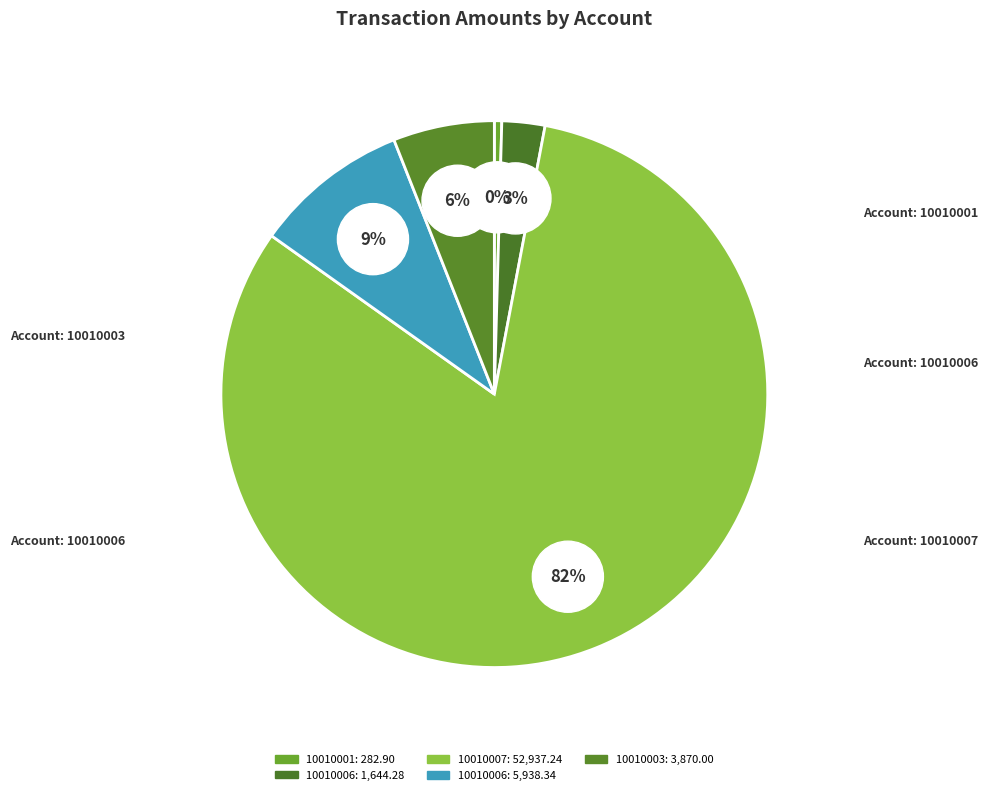

What percentage is the 10010006 slice, to the nearest percent?

9%